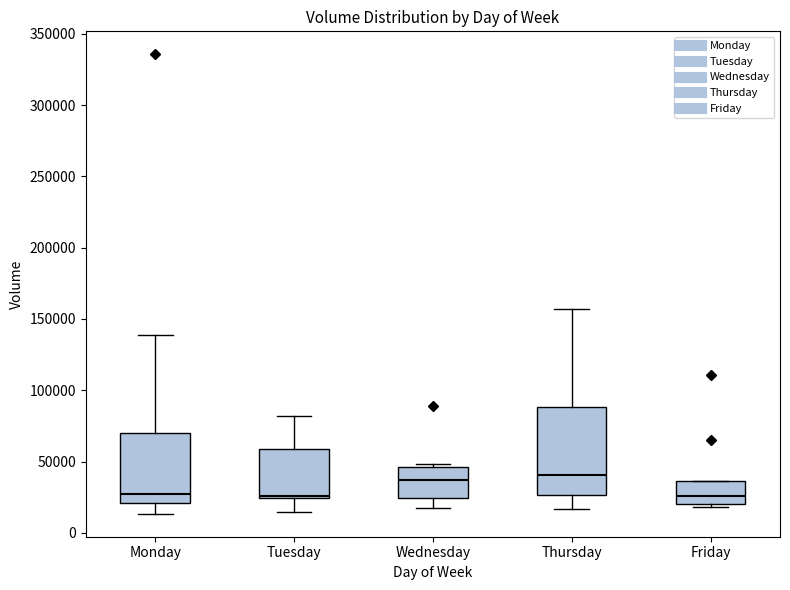

Which box is the tallest, from its lower edge to its upper edge?

Thursday